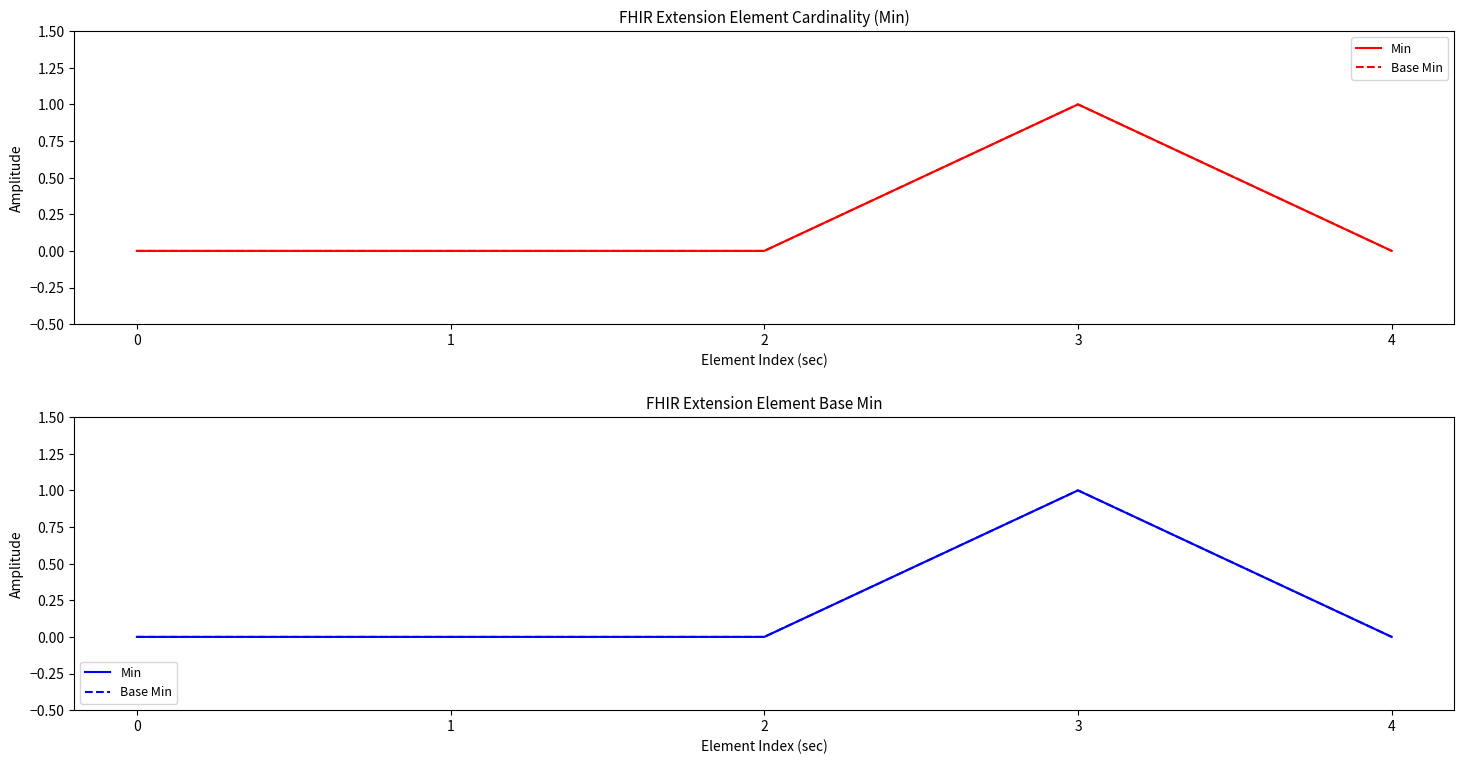

How many interior local peaks does the Min series have?

1